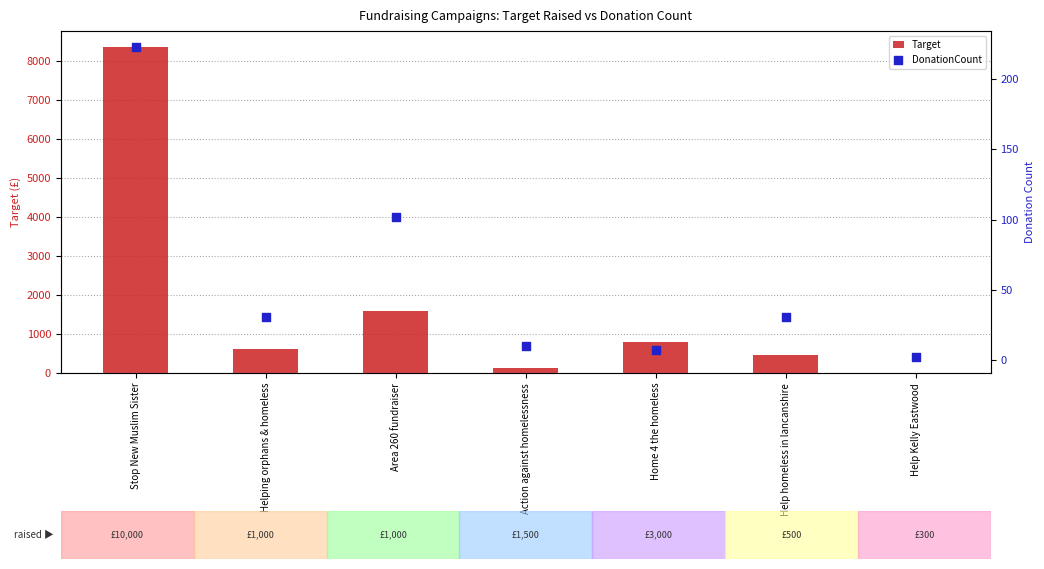

Which series has the widest spread of Y values?

Target